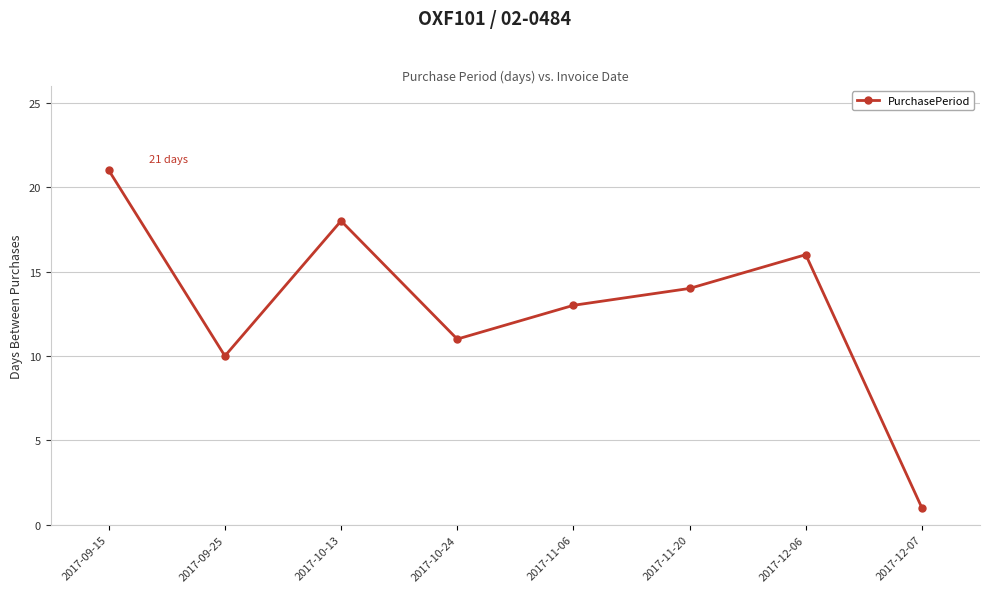

What is the maximum value shown in the chart?

21